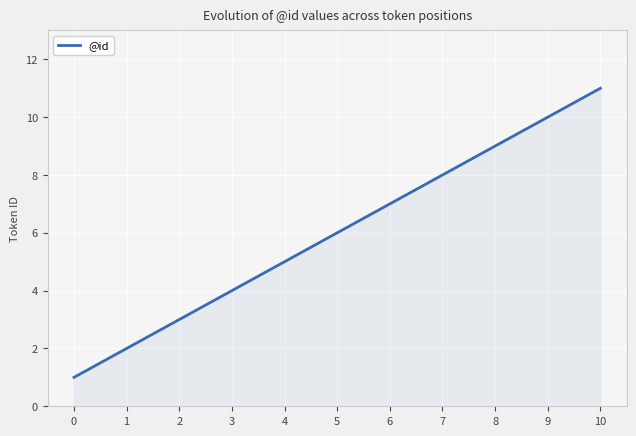

What is the difference between the maximum and minimum values?

10